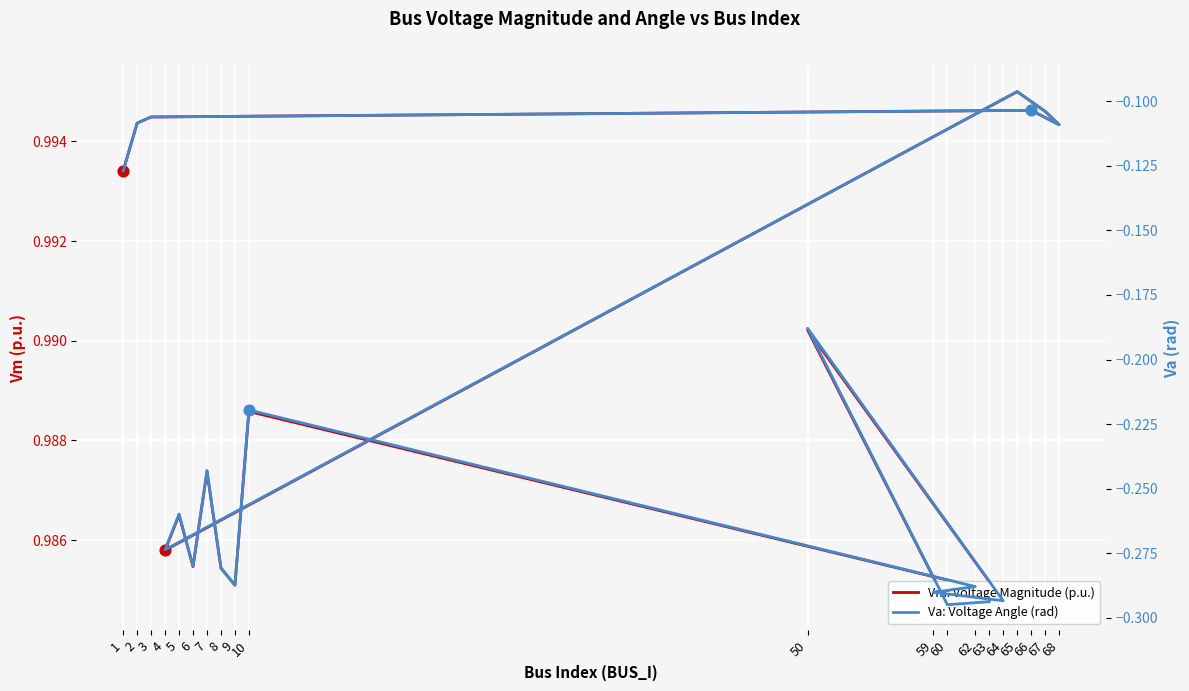

Which series reaches the minimum Y coordinate?

Va: Voltage Angle (rad)